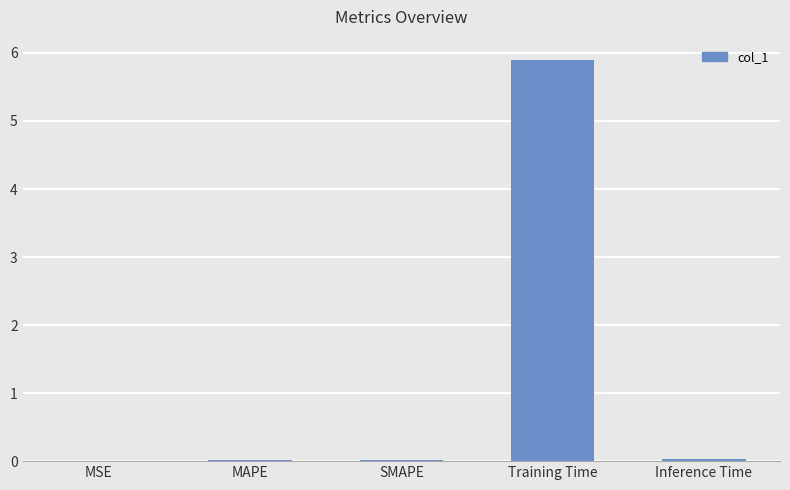

At which category does the chart reach its peak across all series?

Training Time